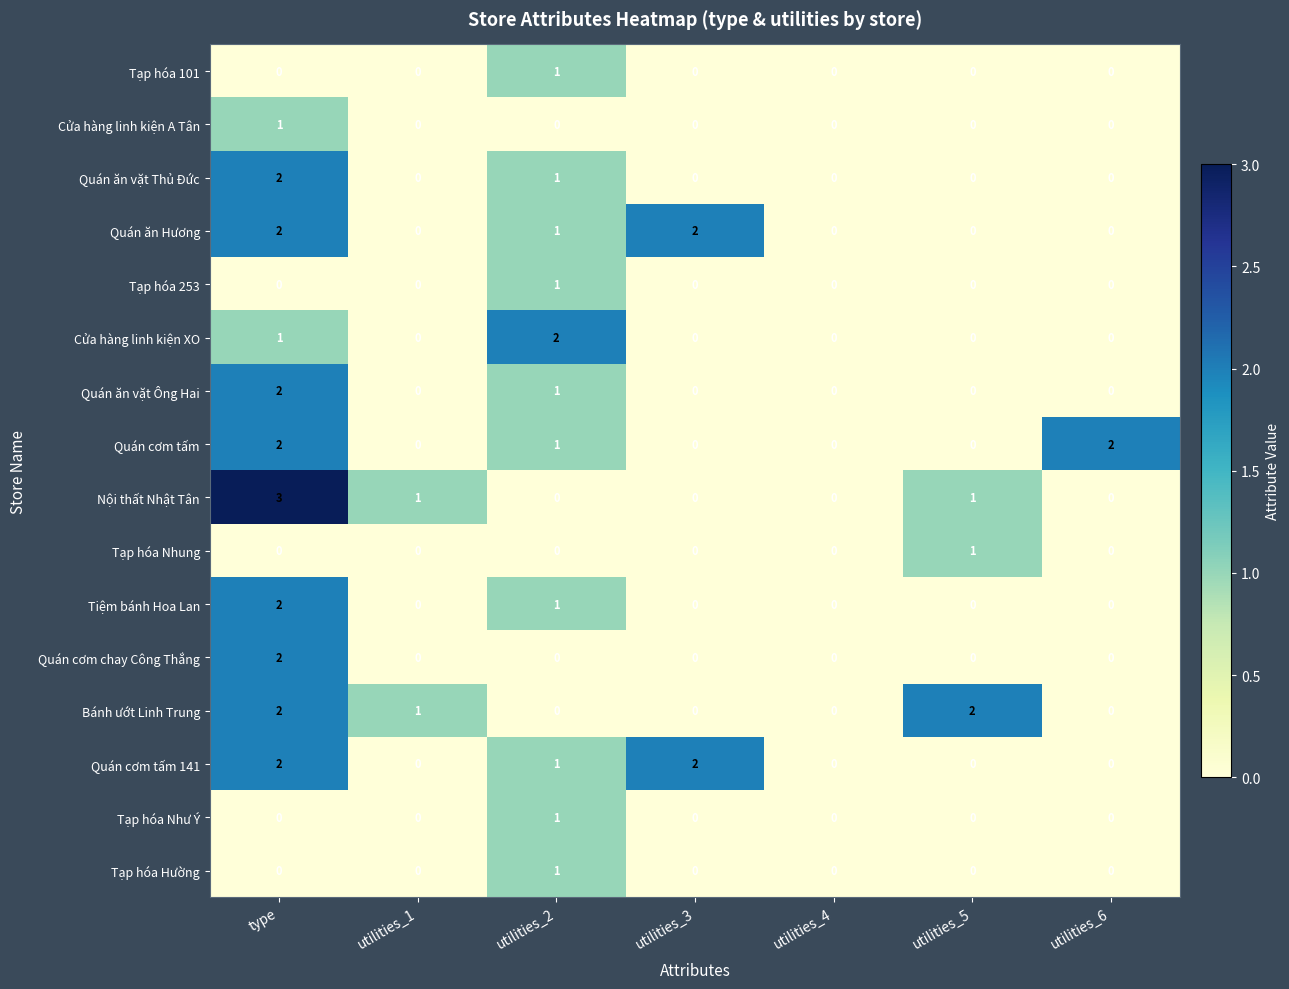

What is the maximum value shown in the chart?

3